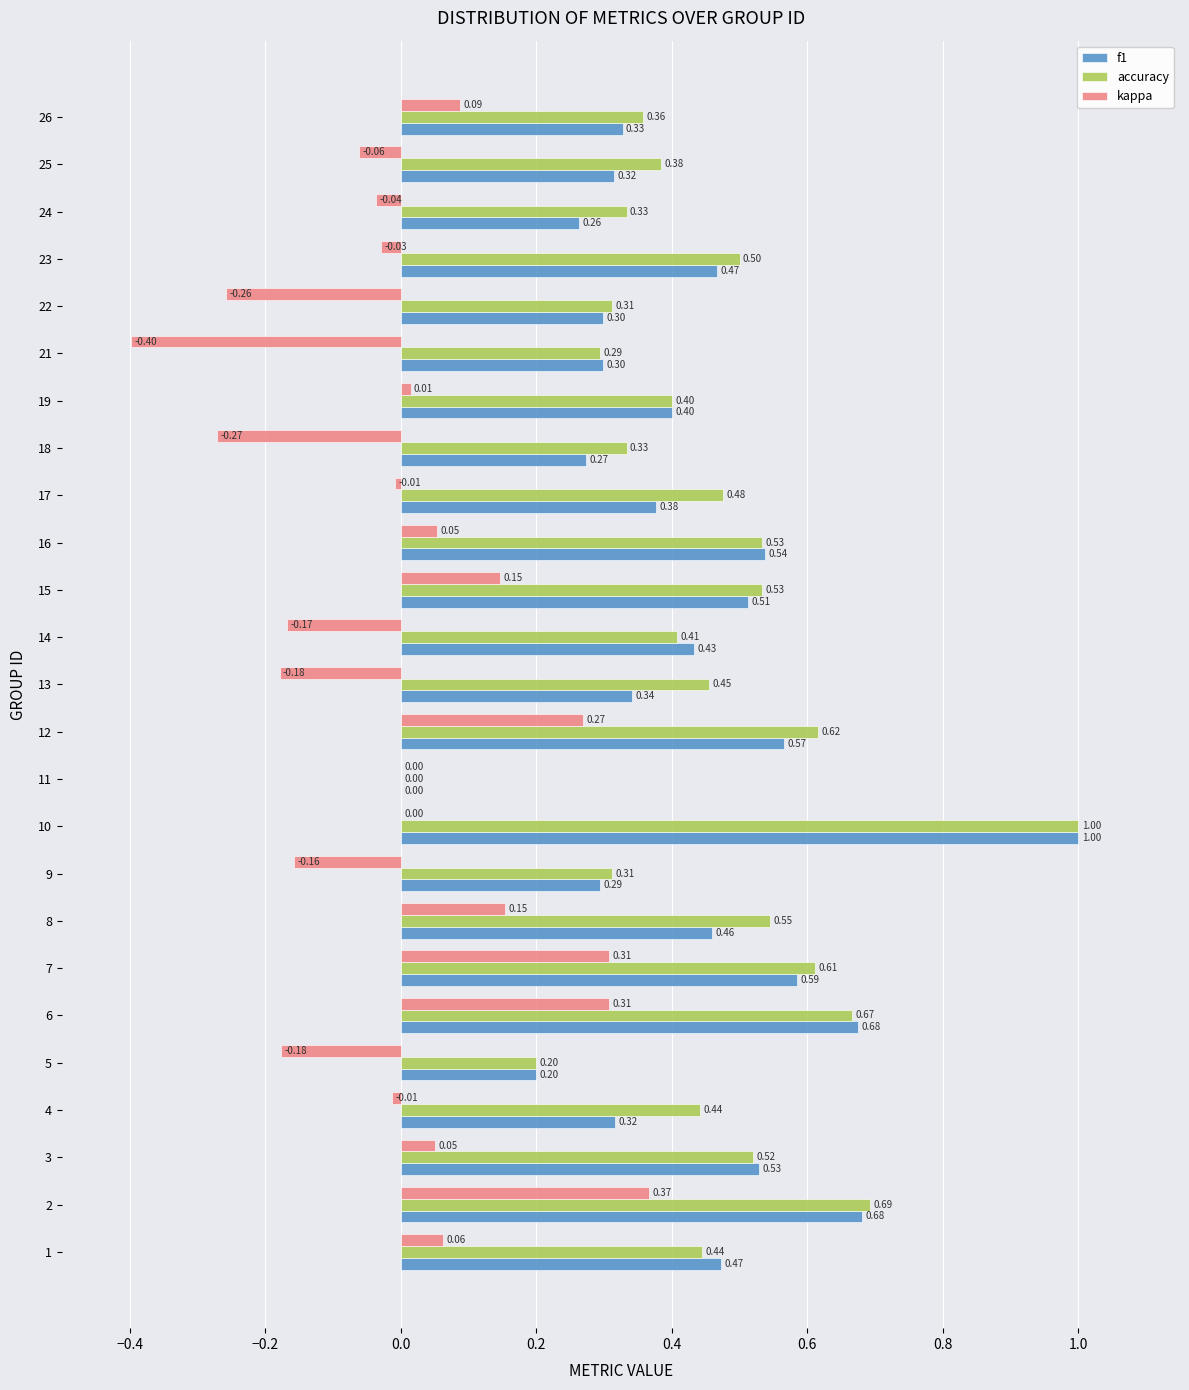

What is the sum of all f1 values?

10.6